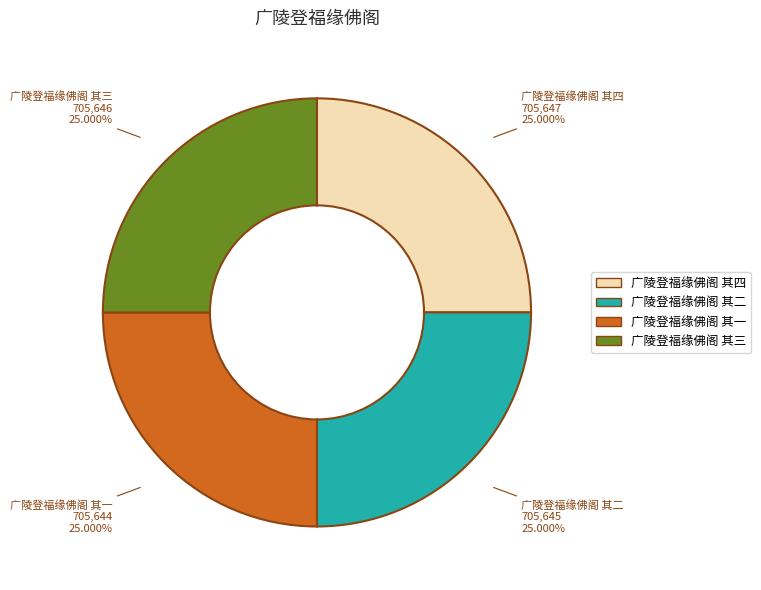

Is there any slice that represents more than half of the pie?

No